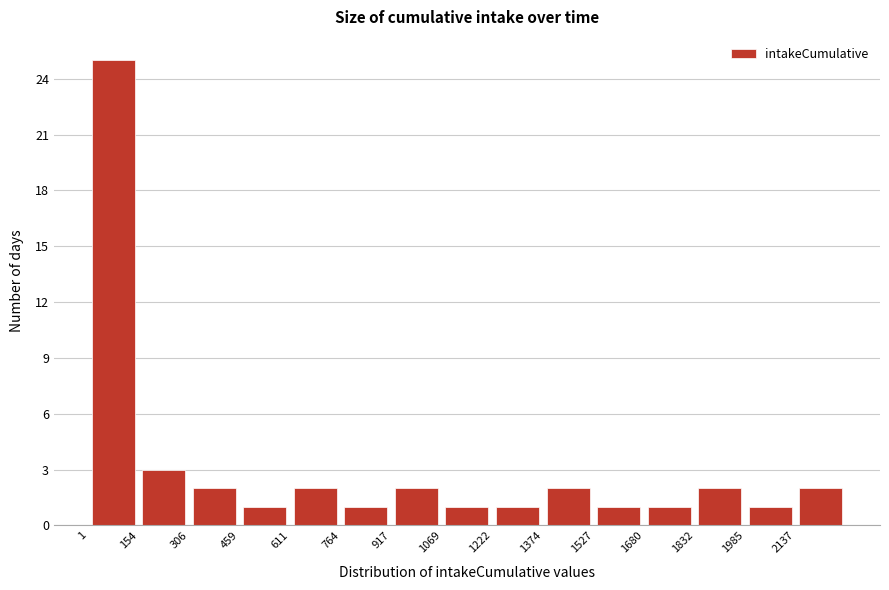

Reading left to right, transcribe this chart: for each bar, give the range it covers on the x-axis and its height. Neither the bar edges nor the heights are printed on the chart, so give them approximately, as read against the axes.

0 to 160: 25
160 to 300: 3
300 to 460: 2
460 to 620: 1
620 to 760: 2
760 to 920: 1
920 to 1060: 2
1060 to 1220: 1
1220 to 1380: 1
1380 to 1520: 2
1520 to 1680: 1
1680 to 1840: 1
1840 to 1980: 2
1980 to 2140: 1
2140 to 2300: 2